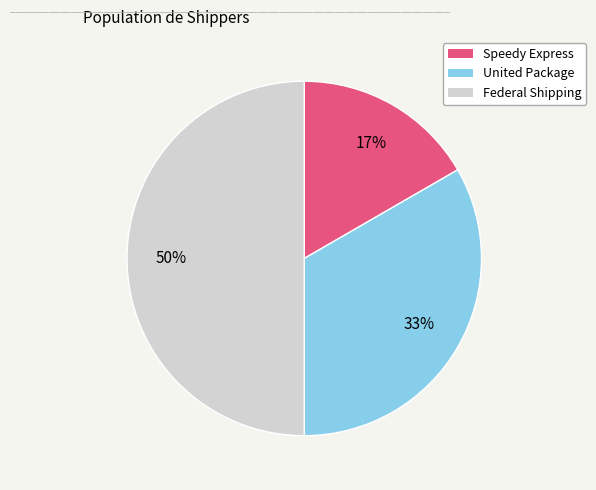

How many segments does this pie chart have?

3